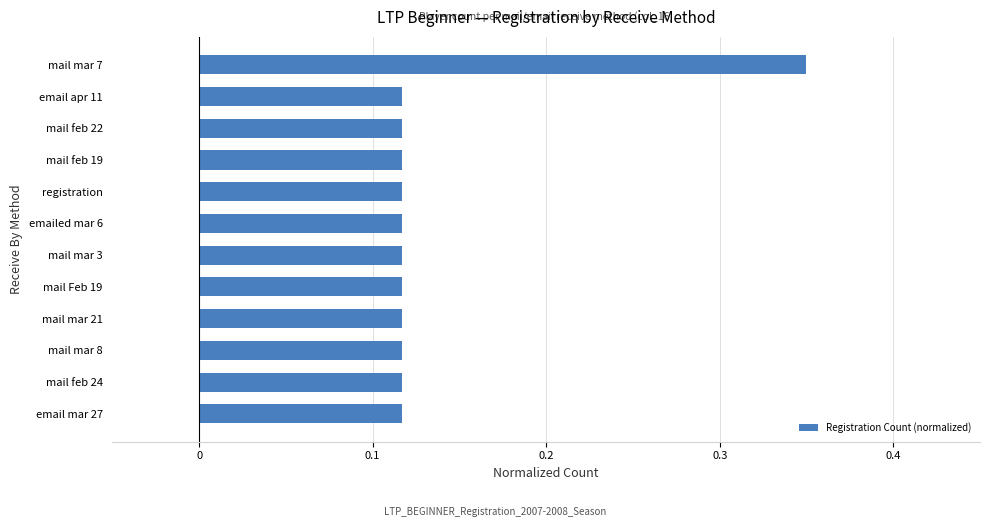

How many values are between 0 and 1?

12